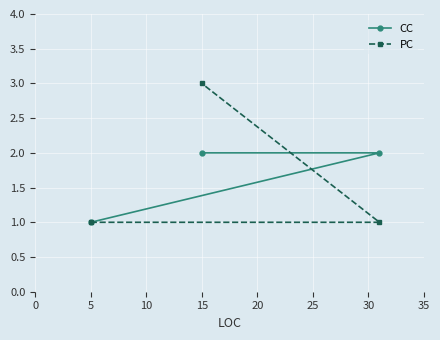

What is the difference between the PC values at 15 and 5?

2